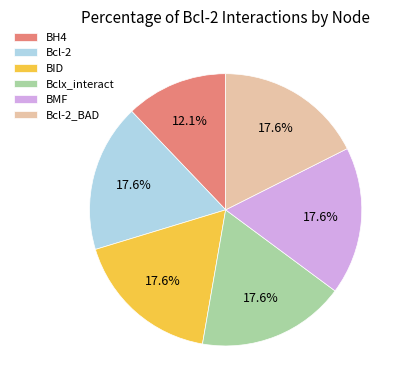

The Bclx_interact slice represents 18% of the pie. True or false?

True